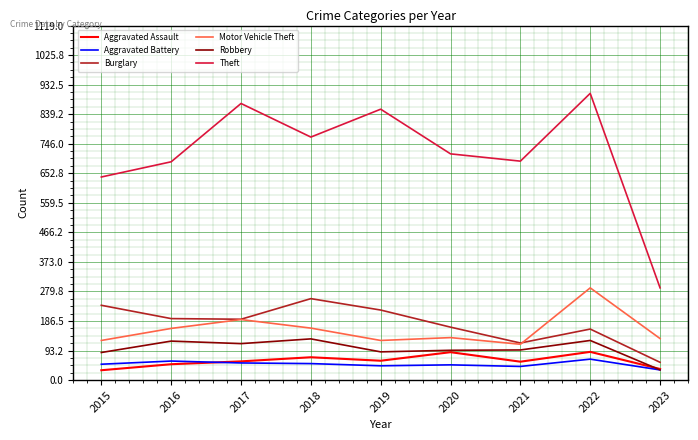

Which series changed the most between 2018 and 2022?

Theft